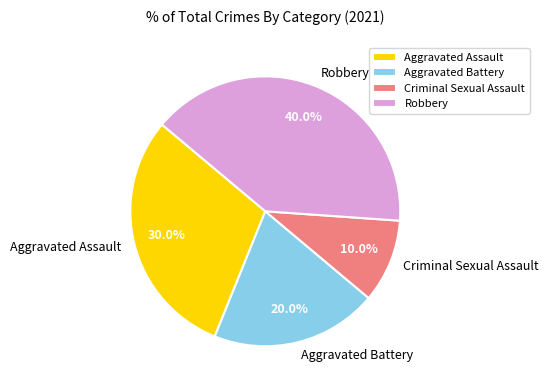

Which slice is the smallest?

Criminal Sexual Assault